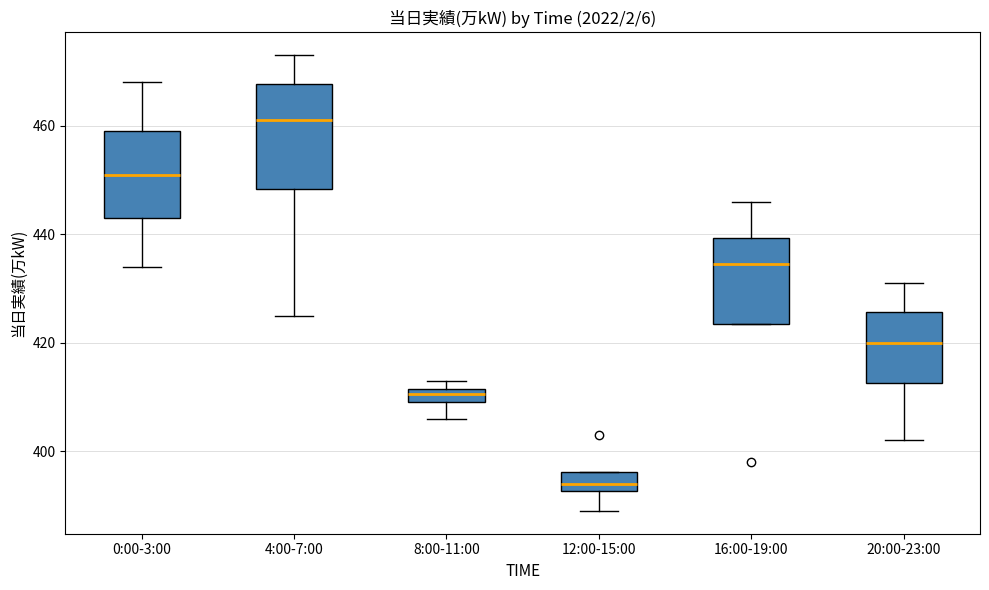

Where does the upper whisker of the box for 4:00-7:00 end on the y-axis? The values are not printed on the chart, so give them approximately, as read against the axis.

474